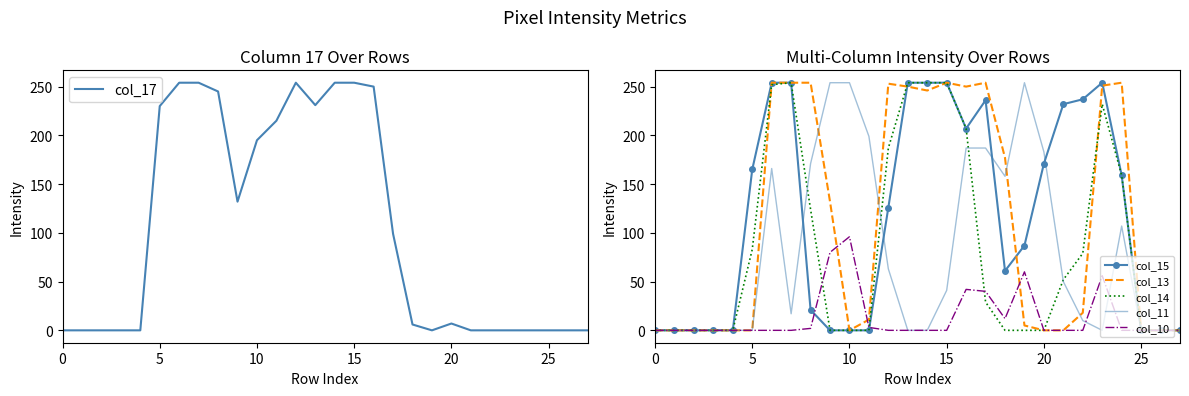

True or false: col_10 has a value of 0 at 15.

True